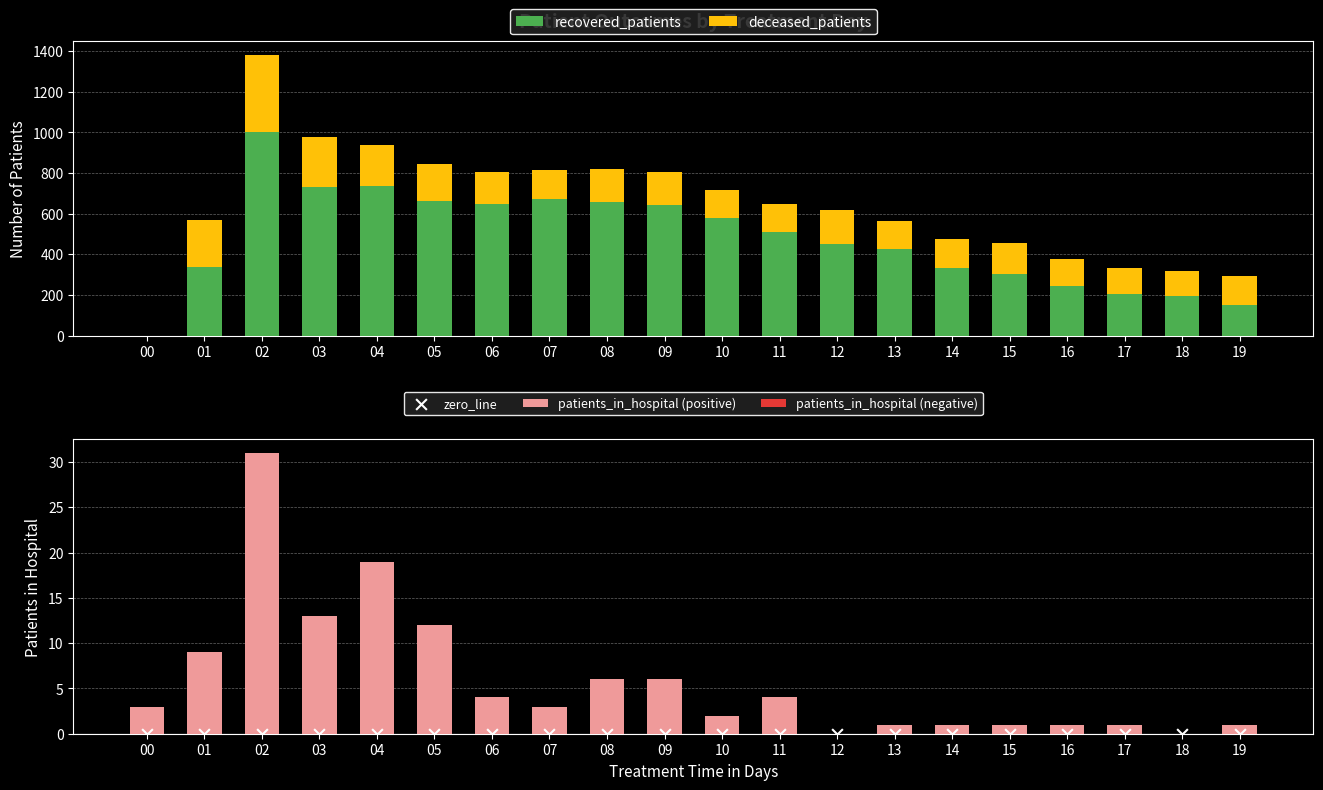

Which series has the largest total across all categories?

recovered_patients